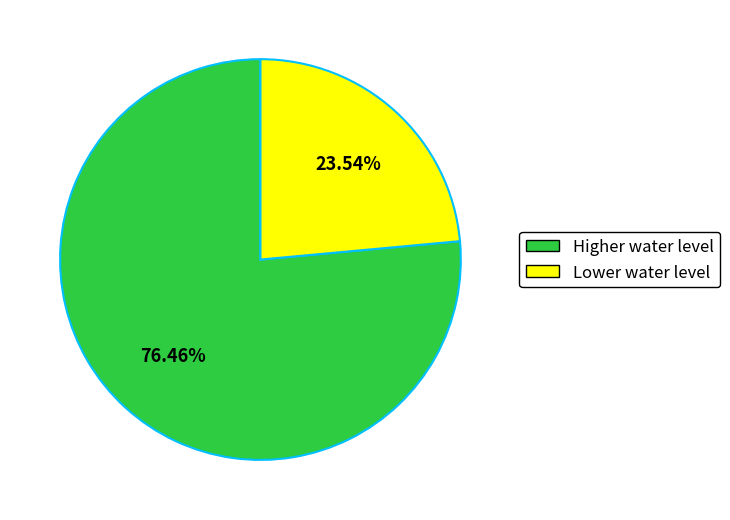

Is there any slice that represents more than half of the pie?

Yes